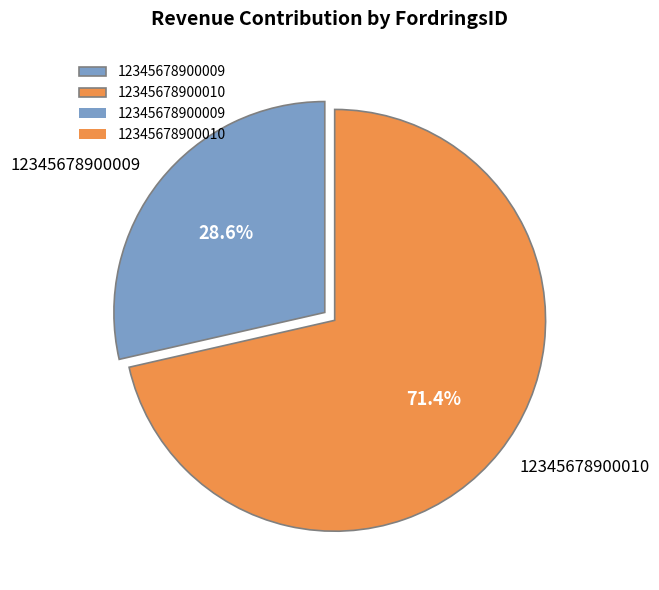

Approximately how many times larger is the value at 12345678900010 compared to 12345678900009?

2.5